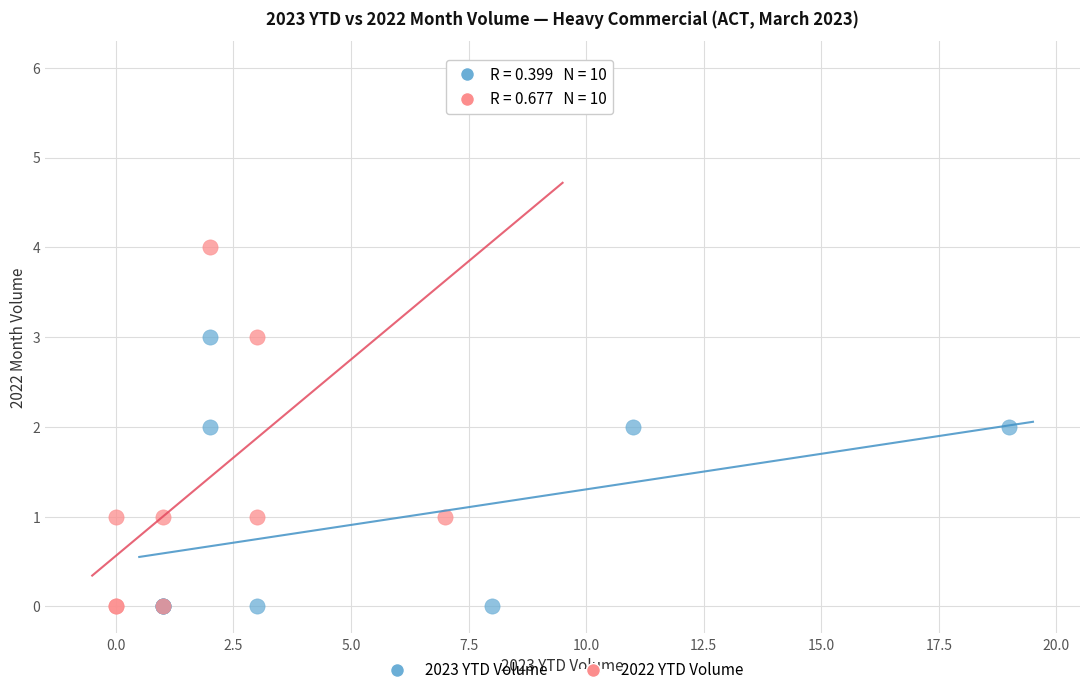

Which series reaches the maximum Y coordinate?

2022 YTD Volume